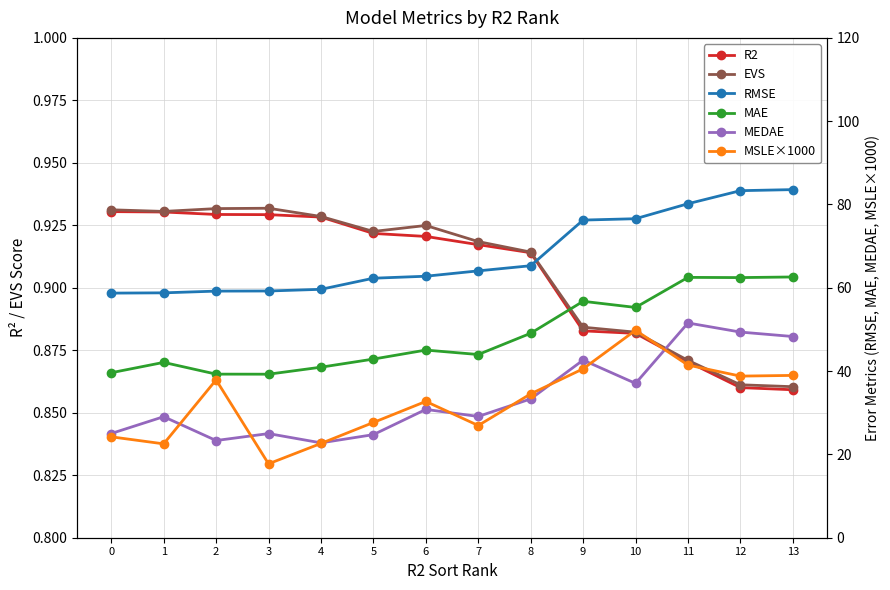

Reading left to right, extract all data points from this chart.

R2: 0=0.9	1=0.9	2=0.9	3=0.9	4=0.9	5=0.9	6=0.9	7=0.9	8=0.9	9=0.9	10=0.9	11=0.9	12=0.9	13=0.9
EVS: 0=0.9	1=0.9	2=0.9	3=0.9	4=0.9	5=0.9	6=0.9	7=0.9	8=0.9	9=0.9	10=0.9	11=0.9	12=0.9	13=0.9
RMSE: 0=58.7	1=58.8	2=59.2	3=59.2	4=59.6	5=62.3	6=62.8	7=64.1	8=65.3	9=76.3	10=76.6	11=80.2	12=83.3	13=83.6
MAE: 0=39.6	1=42.1	2=39.3	3=39.3	4=40.9	5=42.9	6=45.1	7=44.0	8=49.1	9=56.8	10=55.3	11=62.5	12=62.5	13=62.6
MEDAE: 0=25.0	1=29.1	2=23.3	3=25.0	4=22.8	5=24.7	6=30.8	7=29.1	8=33.3	9=42.6	10=37.1	11=51.6	12=49.4	13=48.3
MSLE×1000: 0=24.2	1=22.5	2=37.9	3=17.7	4=22.6	5=27.7	6=32.7	7=26.9	8=34.5	9=40.6	10=49.8	11=41.4	12=38.8	13=39.0